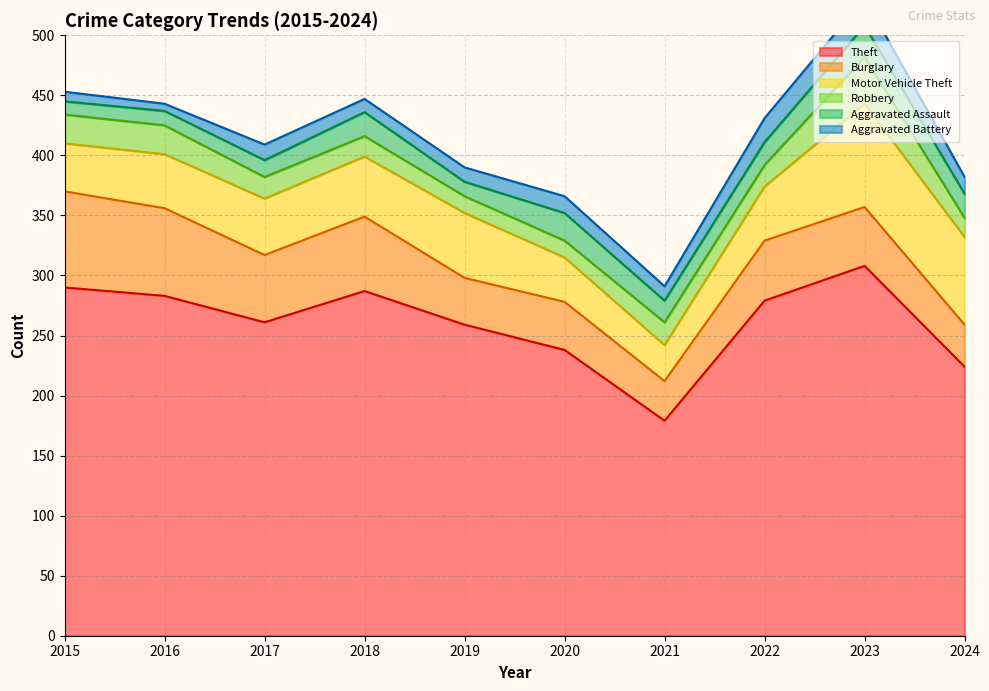

What is the greatest value displayed?

308